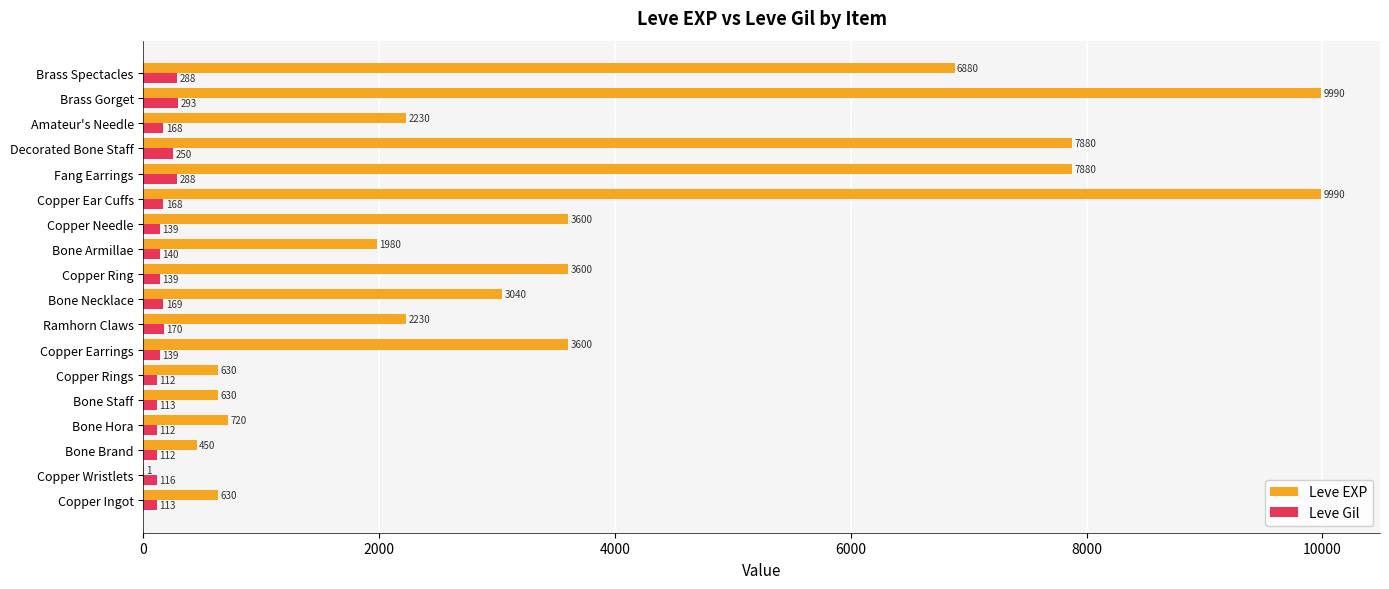

At which category is the sum across all series the highest?

Brass Gorget